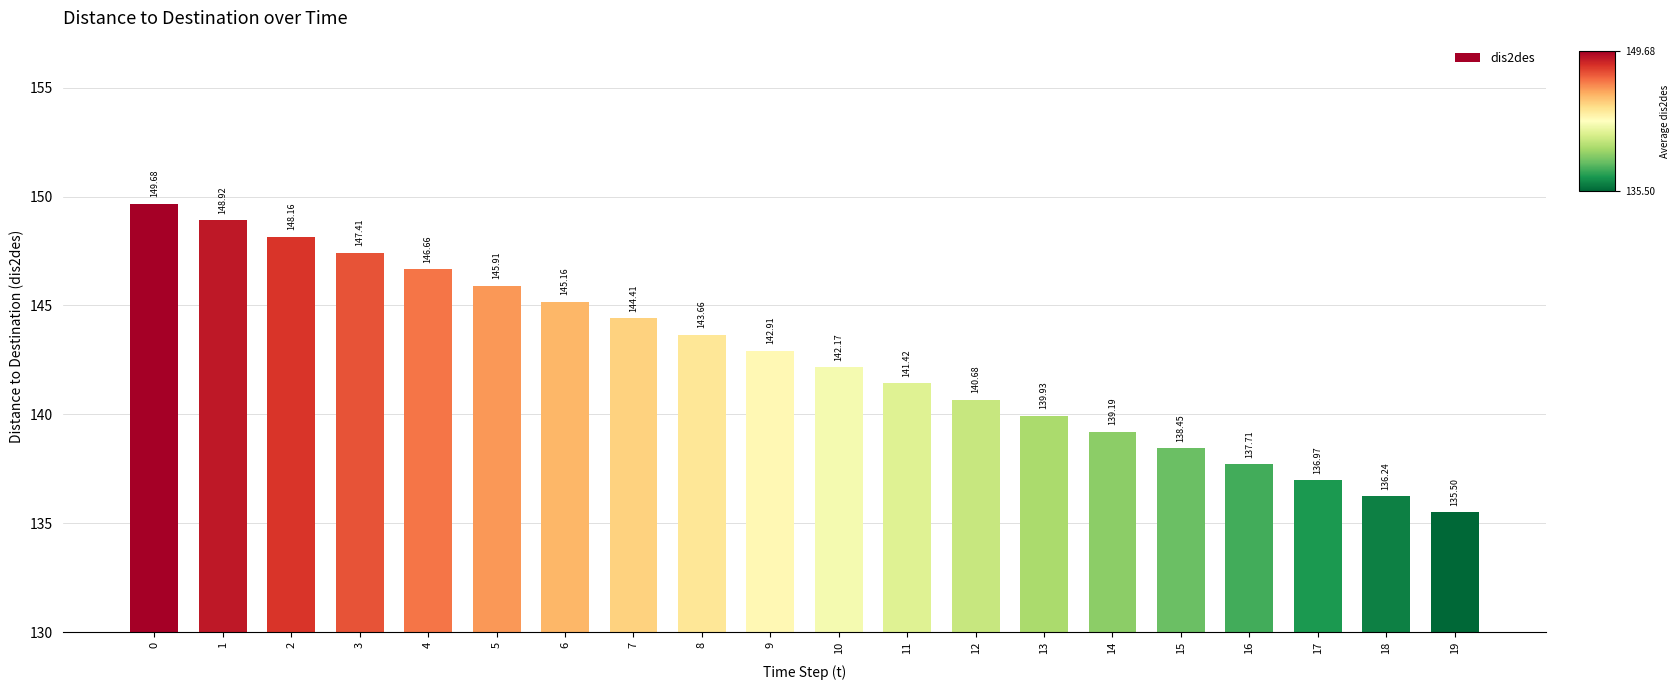

What is the maximum value shown in the chart?

149.7